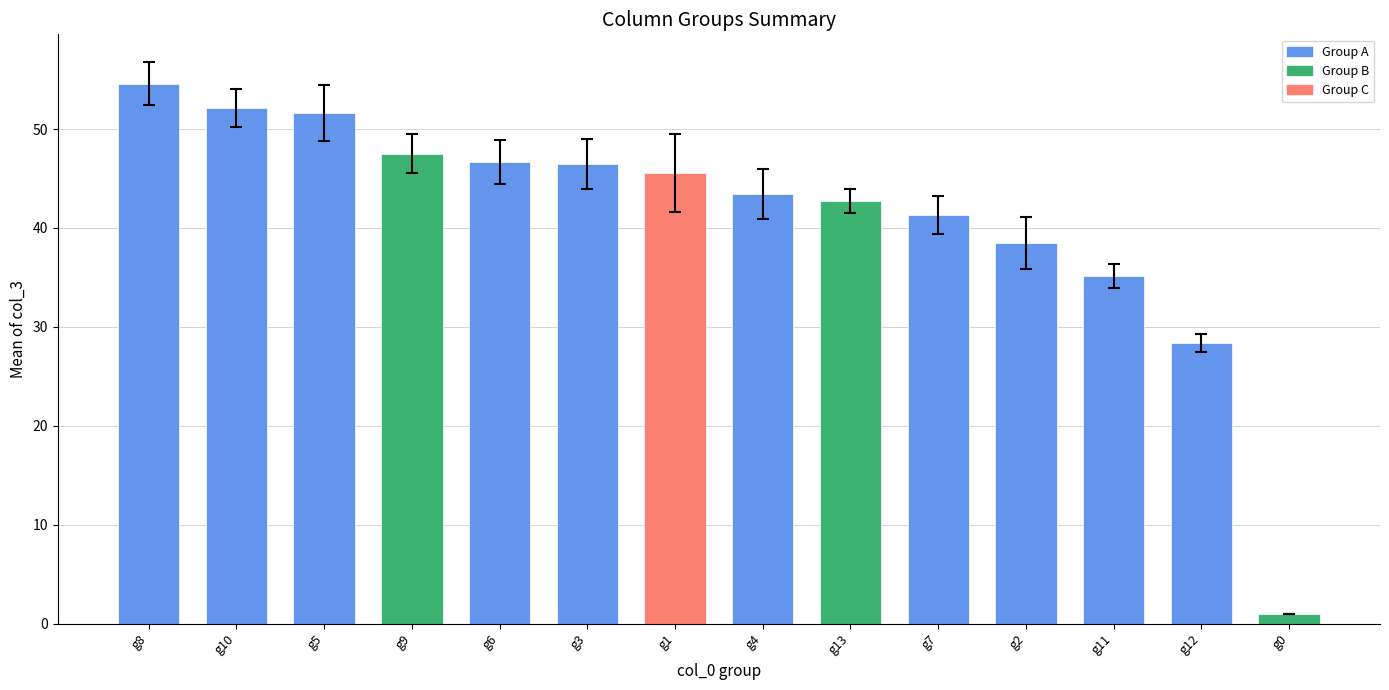

At which category does the chart reach its minimum across all series?

g0